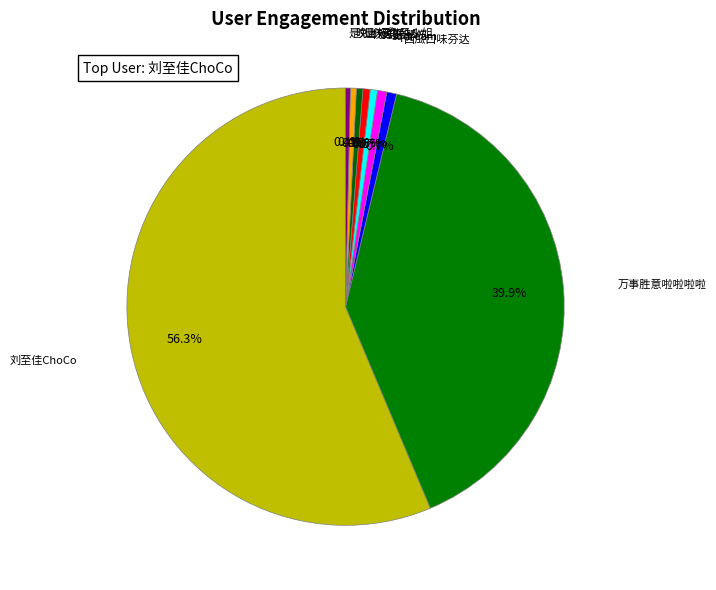

How many slices are in this pie chart?

9